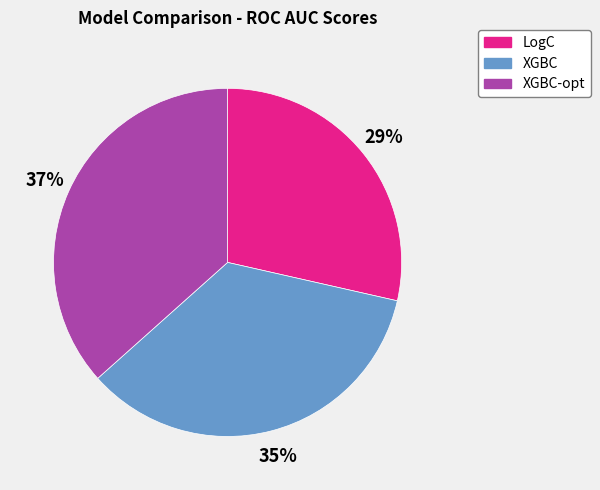

To the nearest percent, what is the average slice percentage?

33%